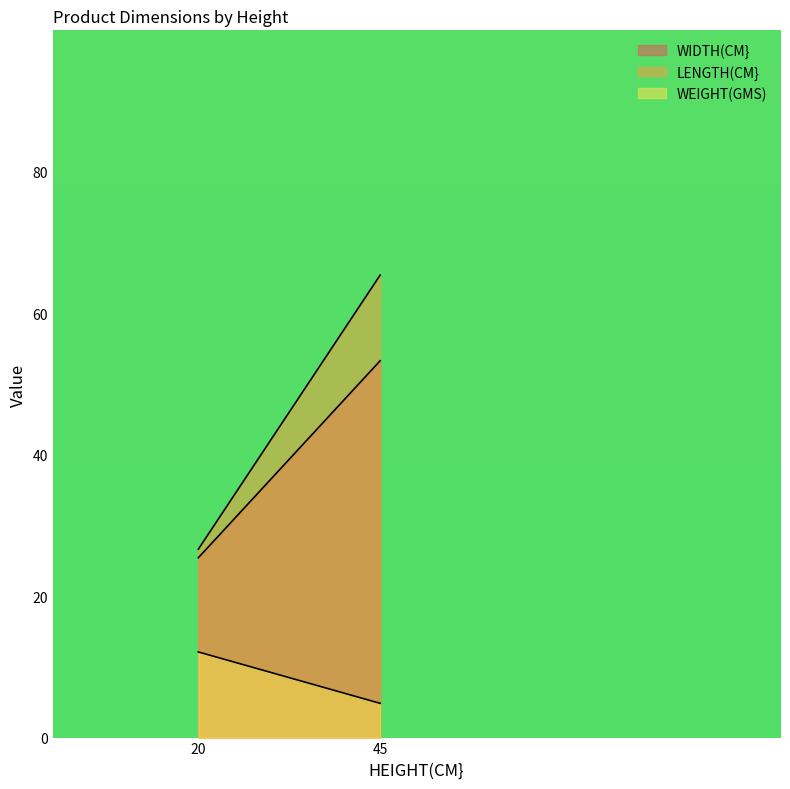

How many lines are shown in the chart?

3